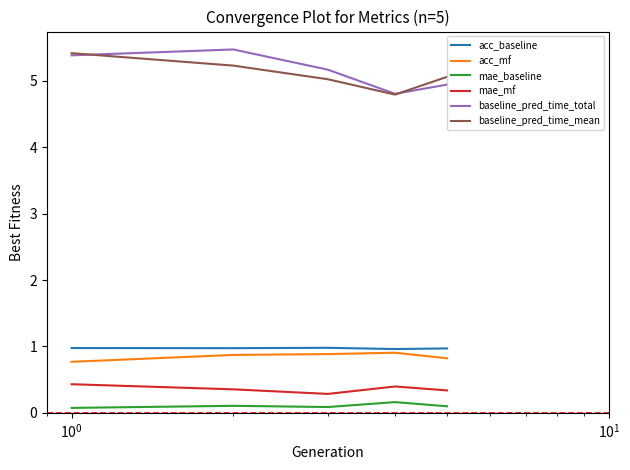

True or false: mae_mf and acc_mf cross at least once.

False